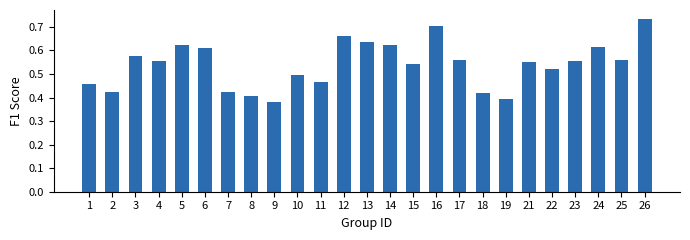

Which category has the highest value across all series?

26